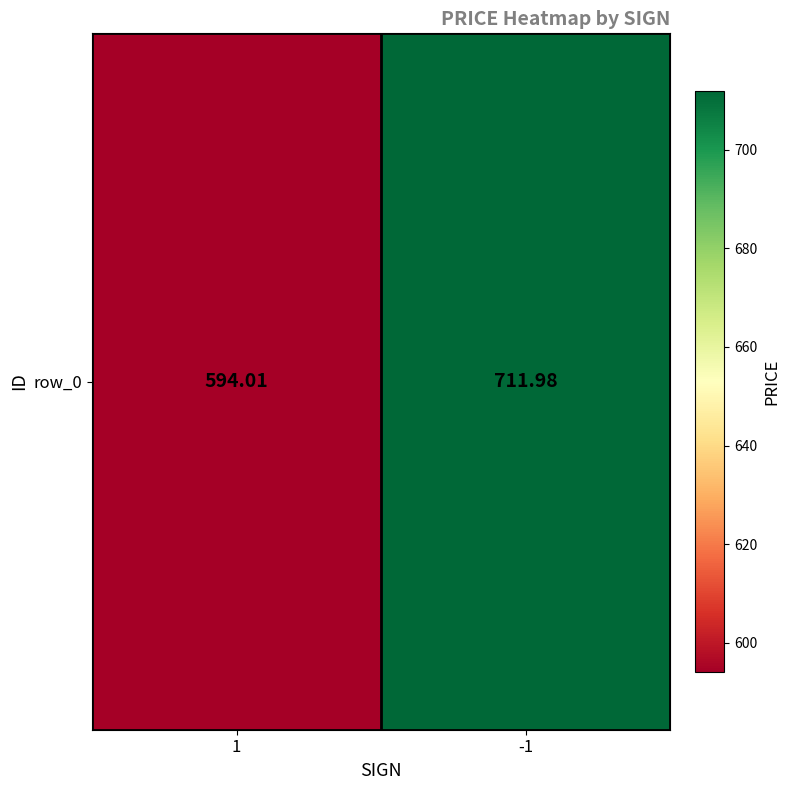

Rank the categories by value from highest to lowest.

-1, 1